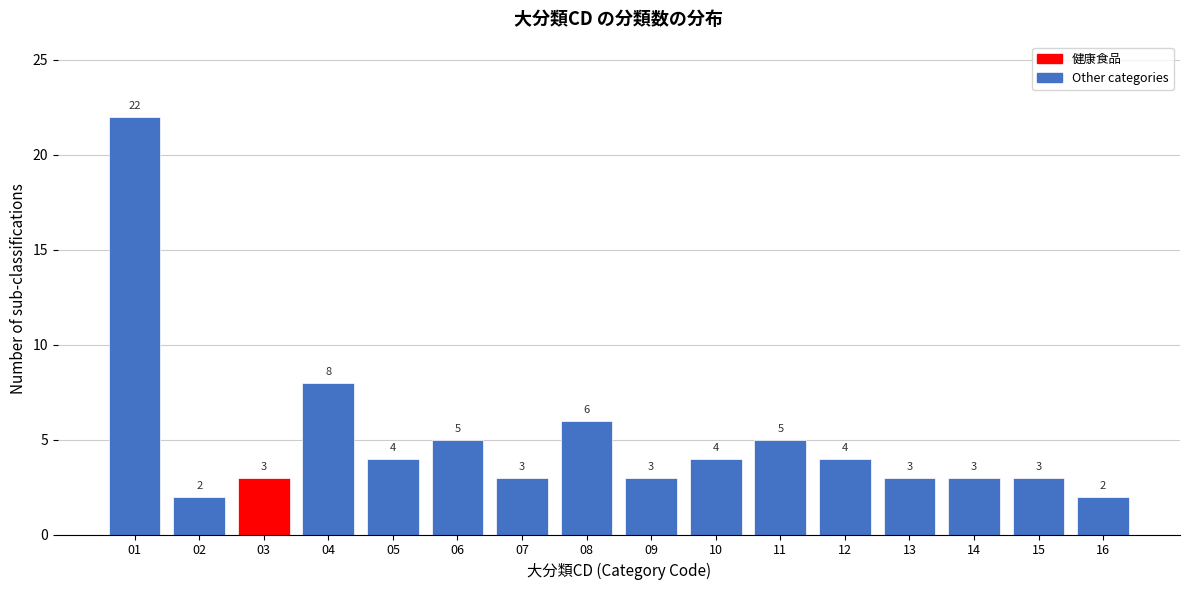

Reading left to right, extract all data points from this chart.

01=22	02=2	03=3	04=8	05=4	06=5	07=3	08=6	09=3	10=4	11=5	12=4	13=3	14=3	15=3	16=2